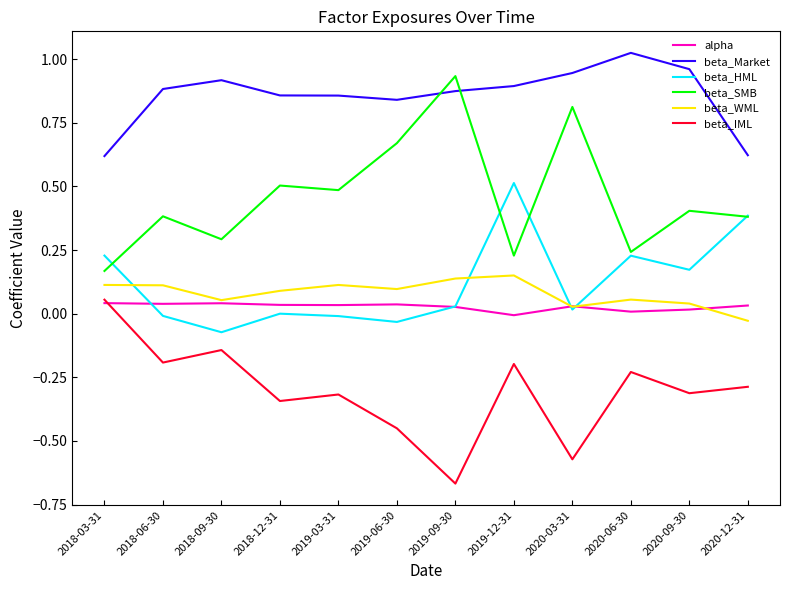

True or false: beta_WML and beta_IML cross at least once.

False